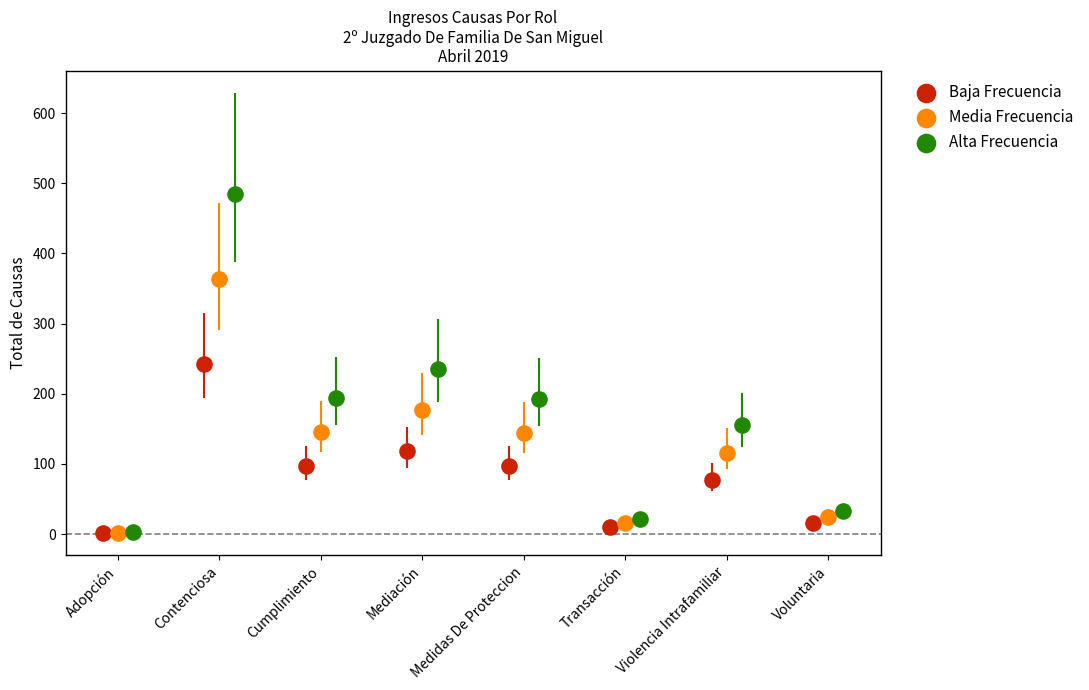

Which series contains the highest Y value?

Alta Frecuencia